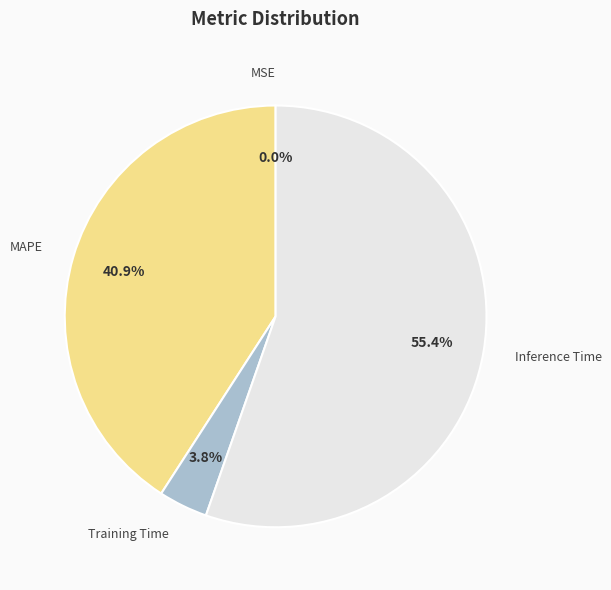

Combined, what portion of the pie is Training Time and Inference Time?

59.1%